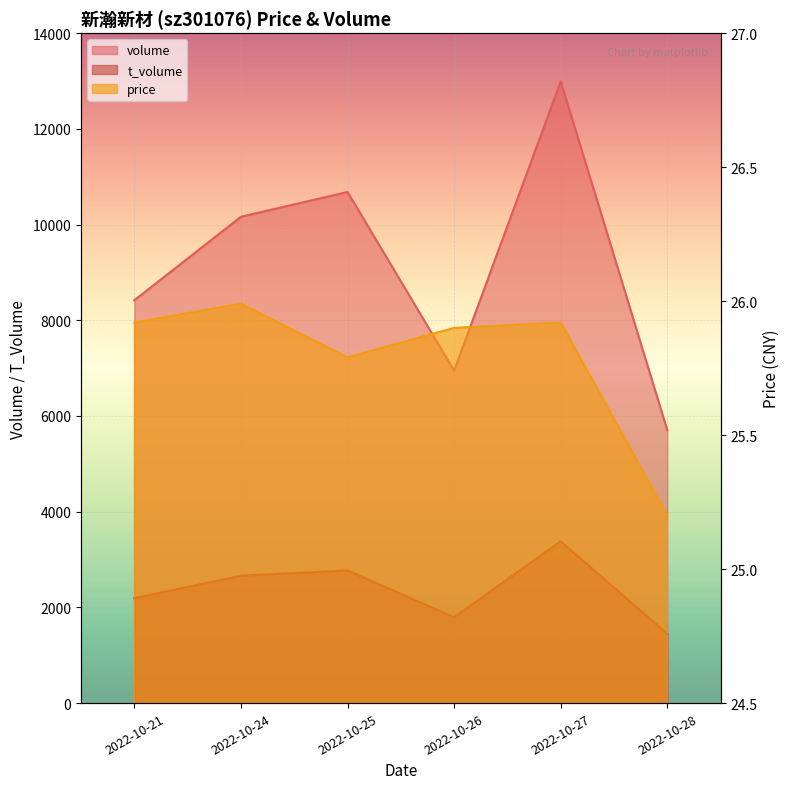

Reading left to right, list all the values displayed in this chart.

volume: 8418.0	10163.0	10681.0	6948.0	12992.0	5702.0
t_volume: 2192.0	2662.0	2772.0	1793.0	3382.0	1445.0
price: 25.9	26.0	25.8	25.9	25.9	25.2